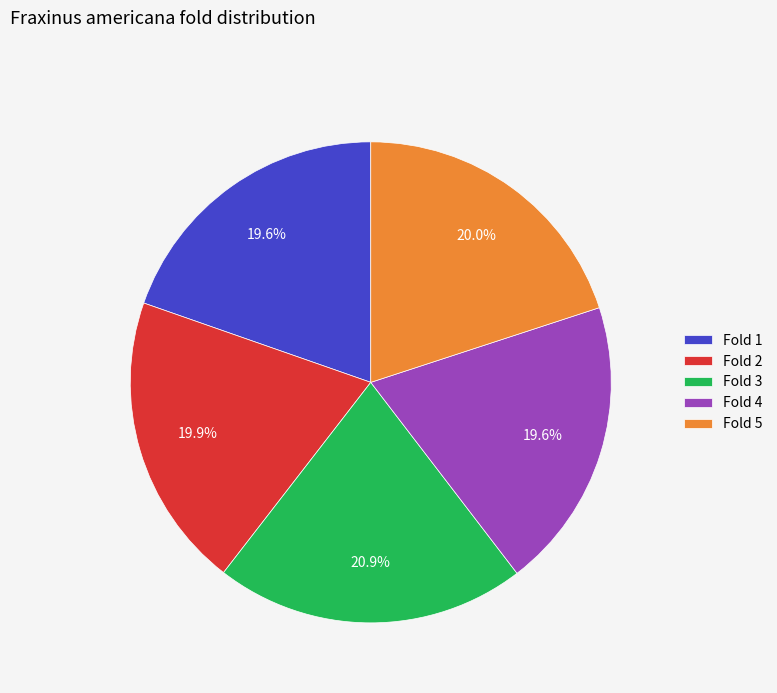

To the nearest percent, what is the difference between the Fold 3 and Fold 4 slice percentages?

1%